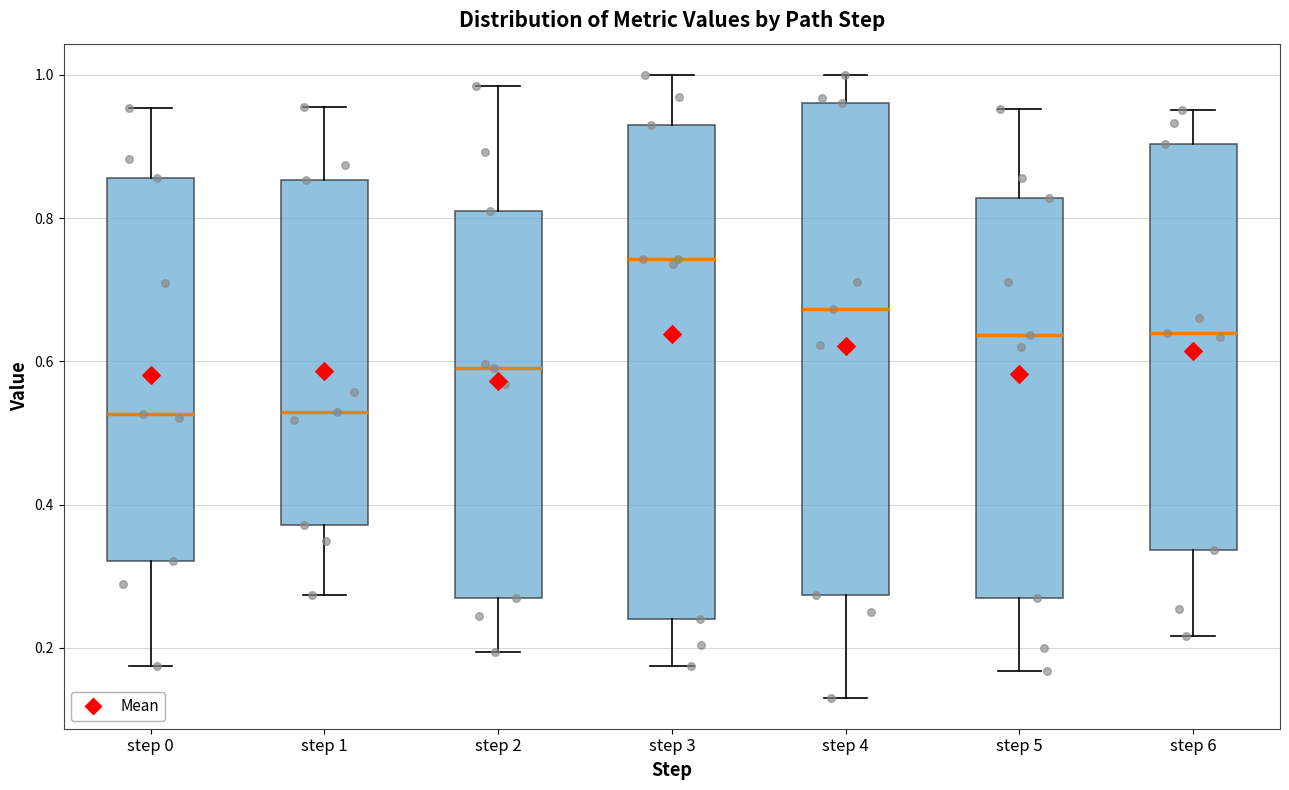

Reading left to right, read every box against the y-axis: the position of its median line, the range the box covers, and the ends of its whiskers. The values are not printed on the chart, so give them approximately, as read against the axis.

step 0: median 0.52, box 0.32 to 0.86, whiskers 0.18 to 0.96
step 1: median 0.52, box 0.38 to 0.86, whiskers 0.28 to 0.96
step 2: median 0.60, box 0.26 to 0.80, whiskers 0.20 to 0.98
step 3: median 0.74, box 0.24 to 0.92, whiskers 0.18 to 1.00
step 4: median 0.68, box 0.28 to 0.96, whiskers 0.14 to 1.00
step 5: median 0.64, box 0.26 to 0.82, whiskers 0.16 to 0.96
step 6: median 0.64, box 0.34 to 0.90, whiskers 0.22 to 0.96